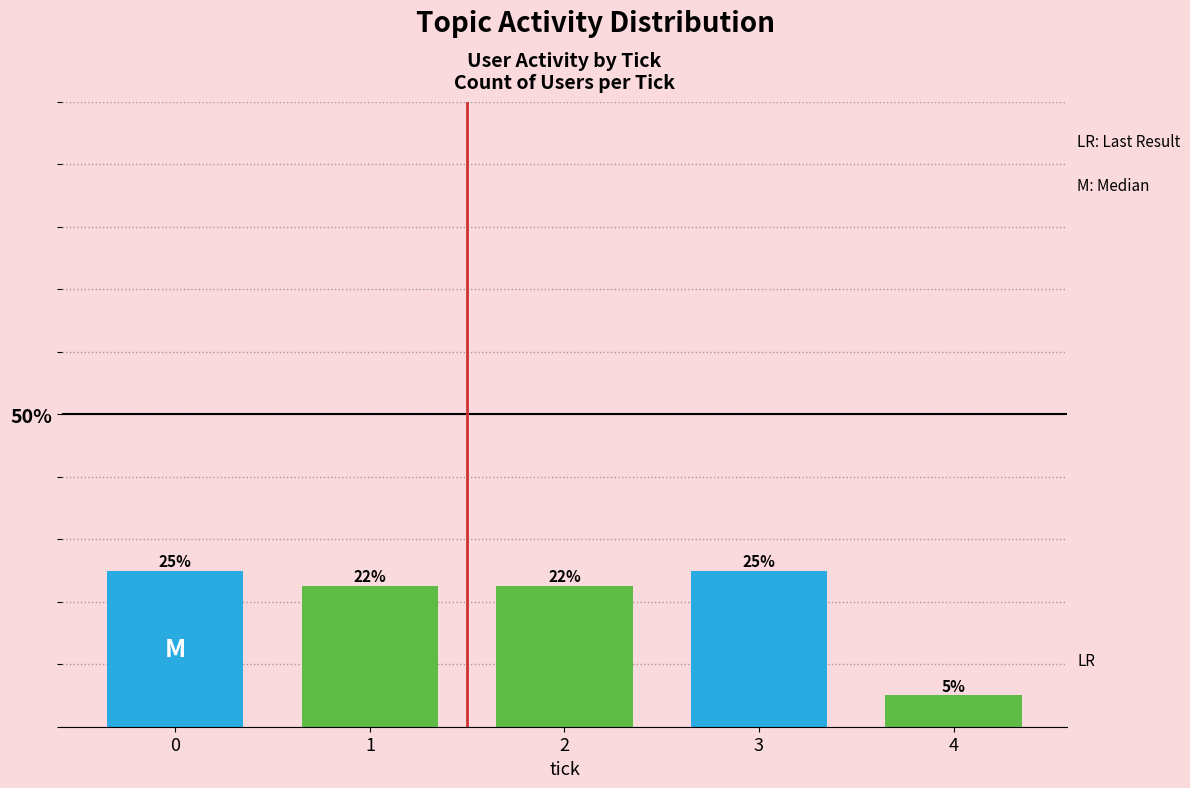

What is the value of the 2nd bar from the left?

22.5